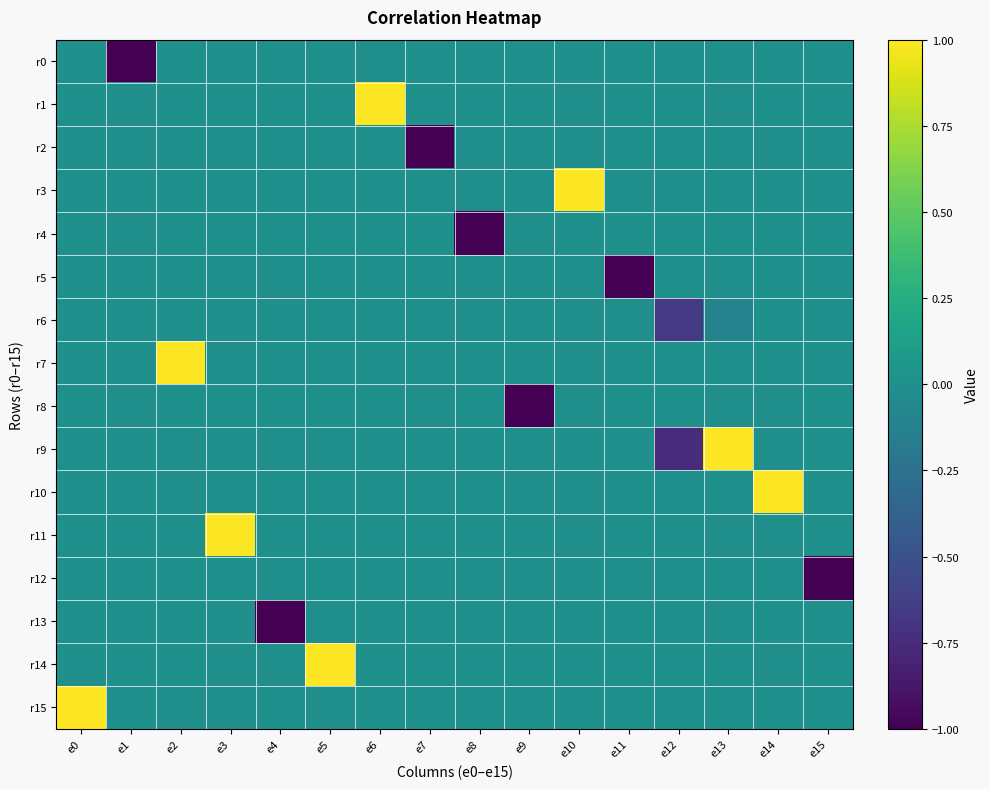

Between e3 and e7, which series saw the biggest shift?

r2